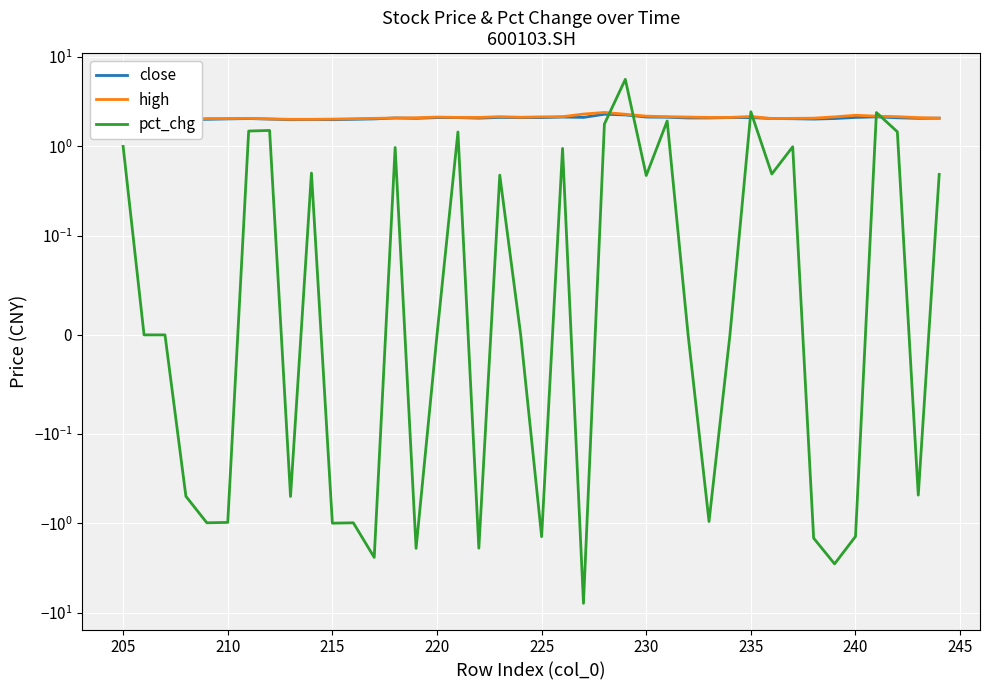

The high series shows 2.9 at 36. True or false?

False